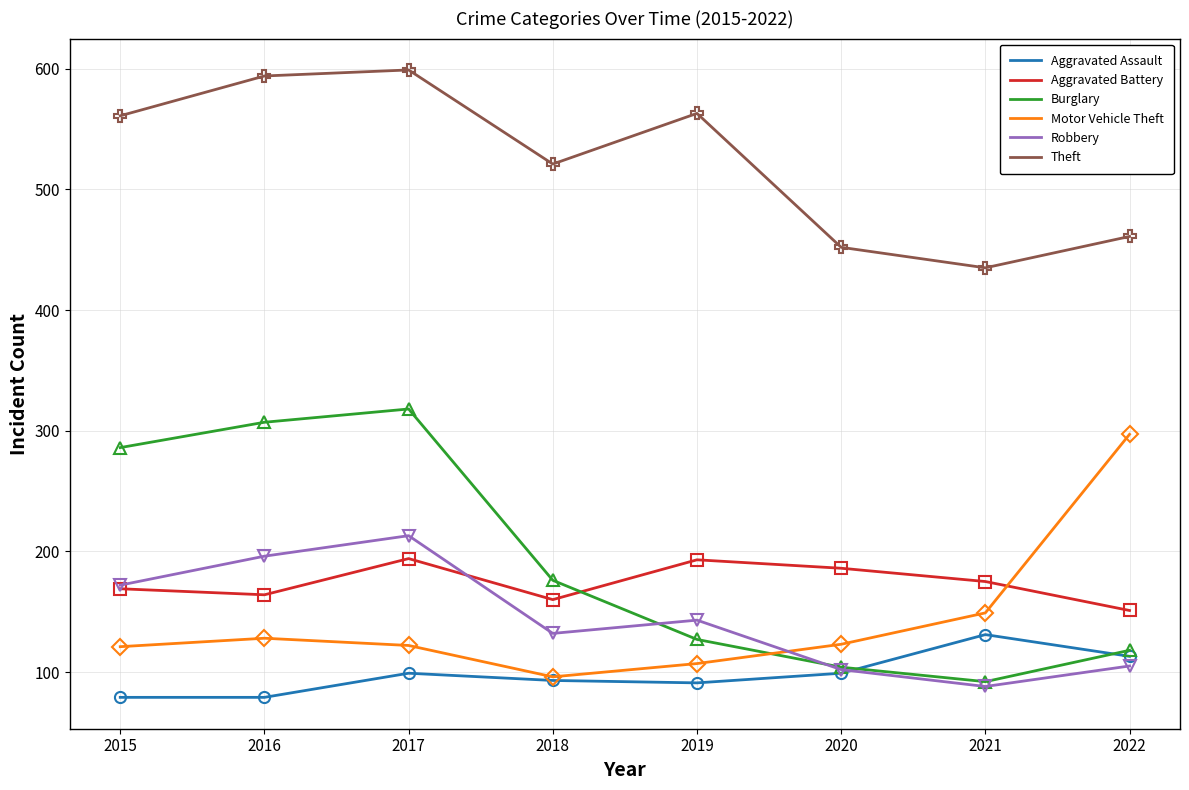

True or false: Theft has more than 1 points higher than both neighbors.

True